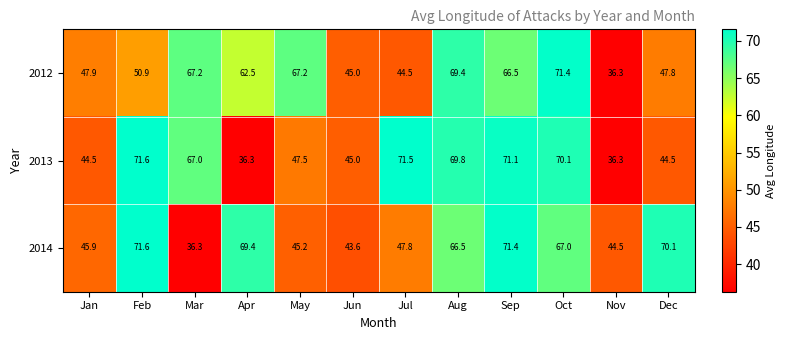

Rank the series by their average value, from highest to lowest.

2014, 2012, 2013